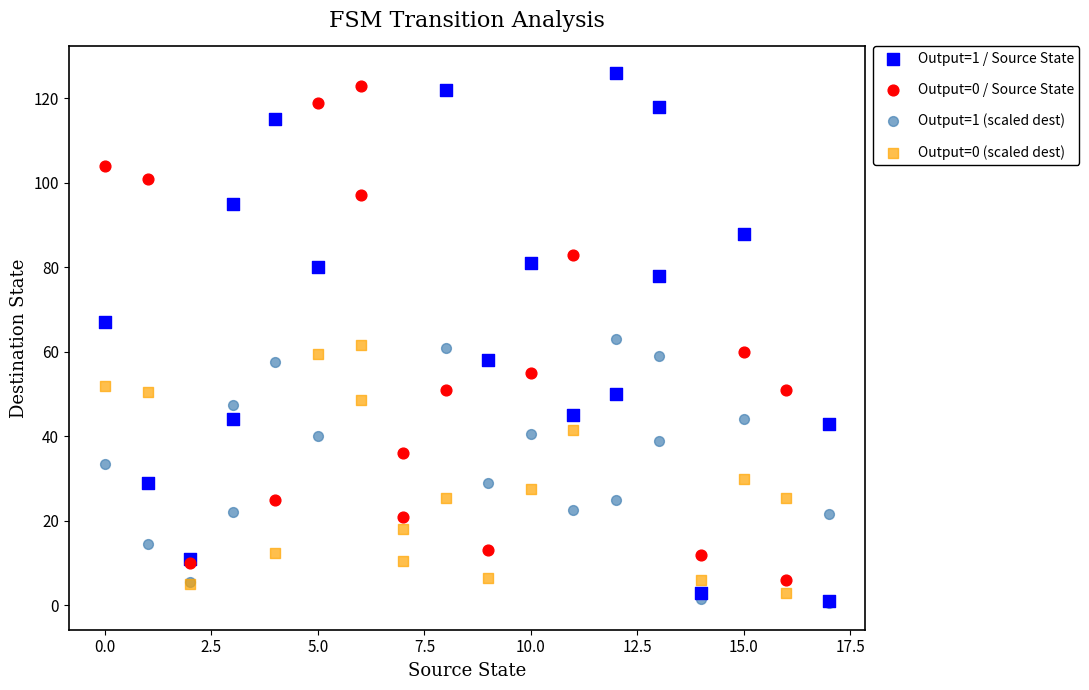

Which series has the widest spread of Y values?

Output=1 / Source State